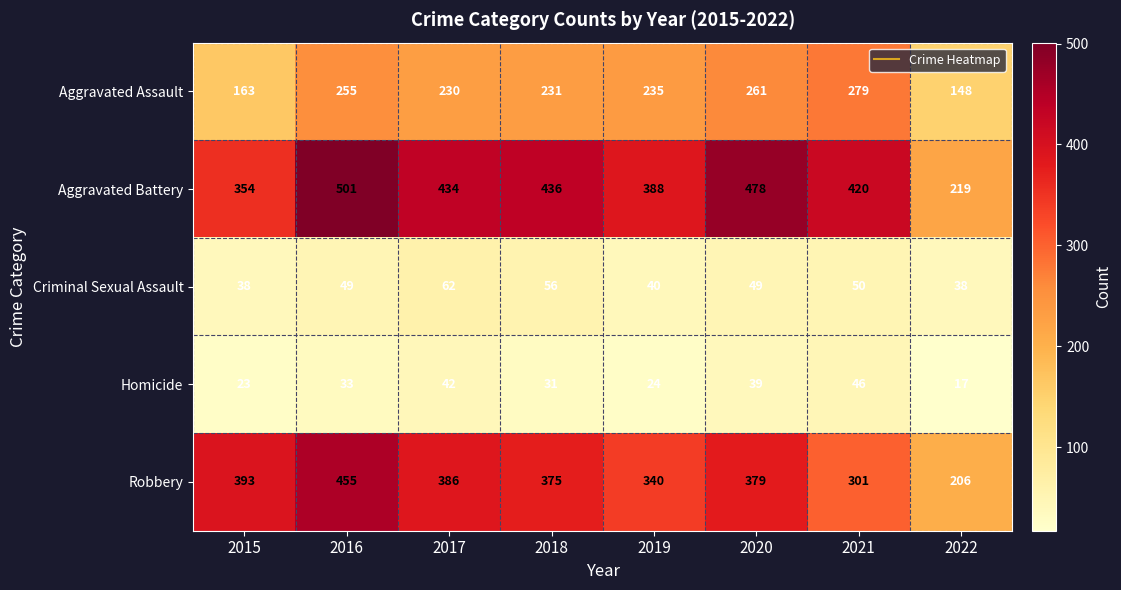

At which label is Homicide closest to 31?

2018